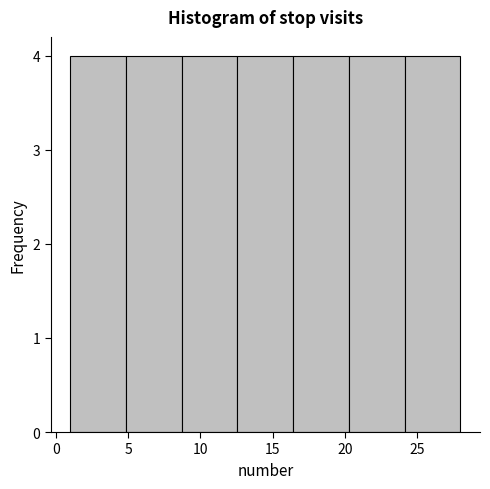

What is the height of the bar covering 5.0 to 8.5 on the x-axis? Neither the bar edges nor the heights are printed on the chart, so give them approximately, as read against the axes.

4